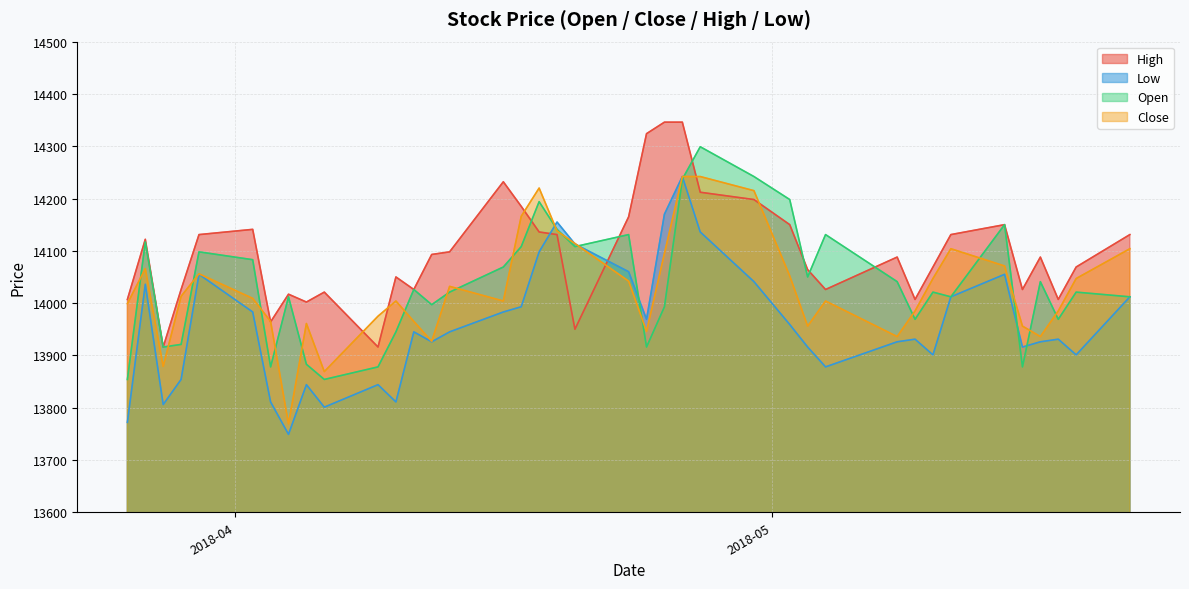

The Close series shows 14220 at 2018-04-18. True or false?

True